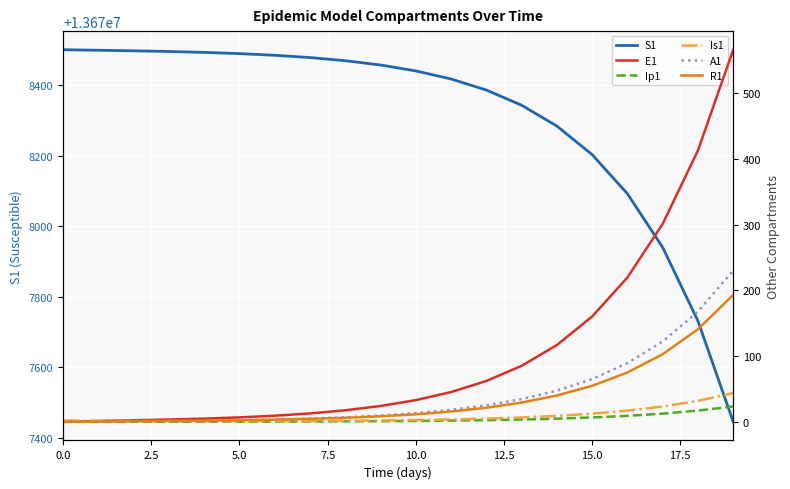

The S1 series shows 13678496.9 at 5.0. True or false?

True